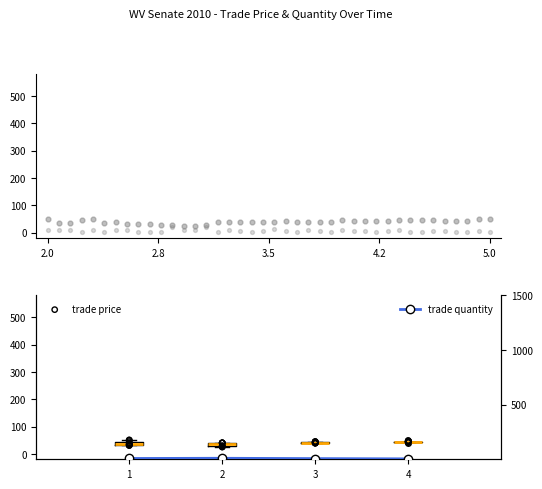

Which series reaches the maximum Y coordinate?

trade price